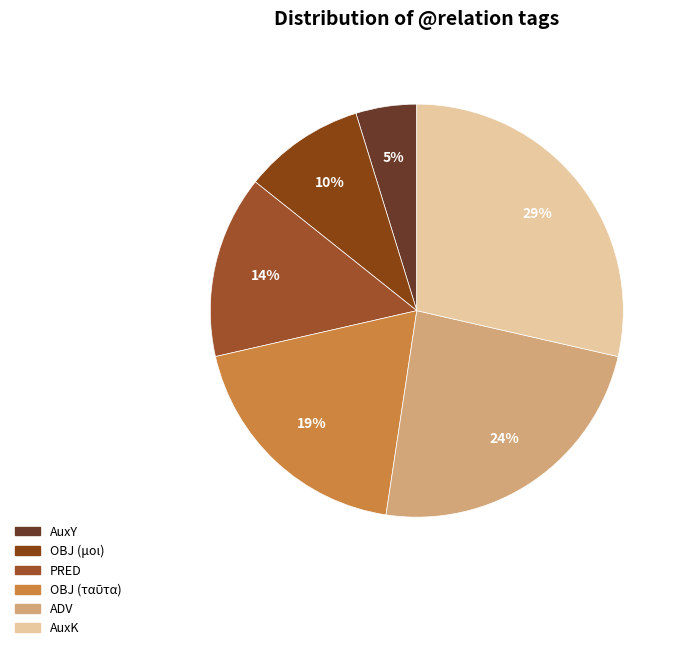

Rank the categories by value from lowest to highest.

AuxY, OBJ, PRED, OBJ, ADV, AuxK